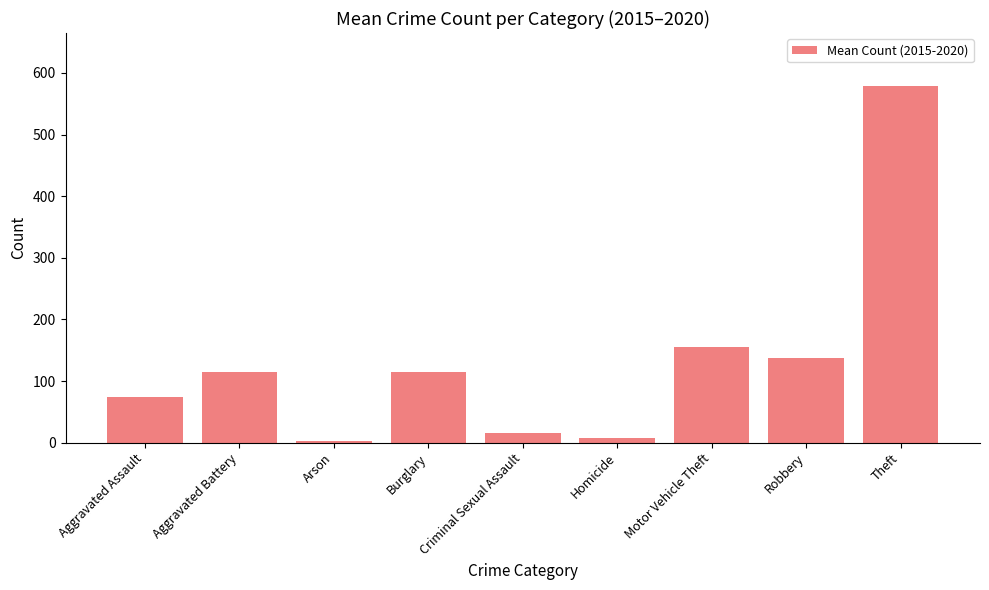

What is the minimum value shown in the chart?

3.2